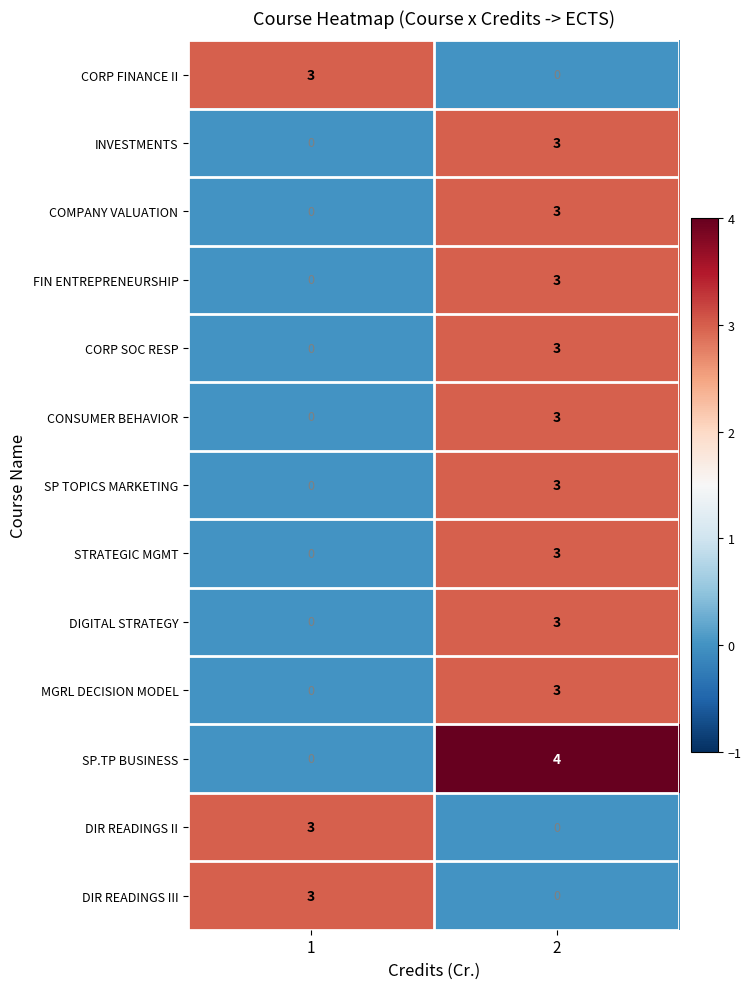

Reading left to right, what are all the values shown in this chart?

CORP FINANCE II: 1=3	2=0
INVESTMENTS: 1=0	2=3
COMPANY VALUATION: 1=0	2=3
FIN ENTREPRENEURSHIP: 1=0	2=3
CORP SOC RESP: 1=0	2=3
CONSUMER BEHAVIOR: 1=0	2=3
SP TOPICS MARKETING: 1=0	2=3
STRATEGIC MGMT: 1=0	2=3
DIGITAL STRATEGY: 1=0	2=3
MGRL DECISION MODEL: 1=0	2=3
SP.TP BUSINESS: 1=0	2=4
DIR READINGS II: 1=3	2=0
DIR READINGS III: 1=3	2=0